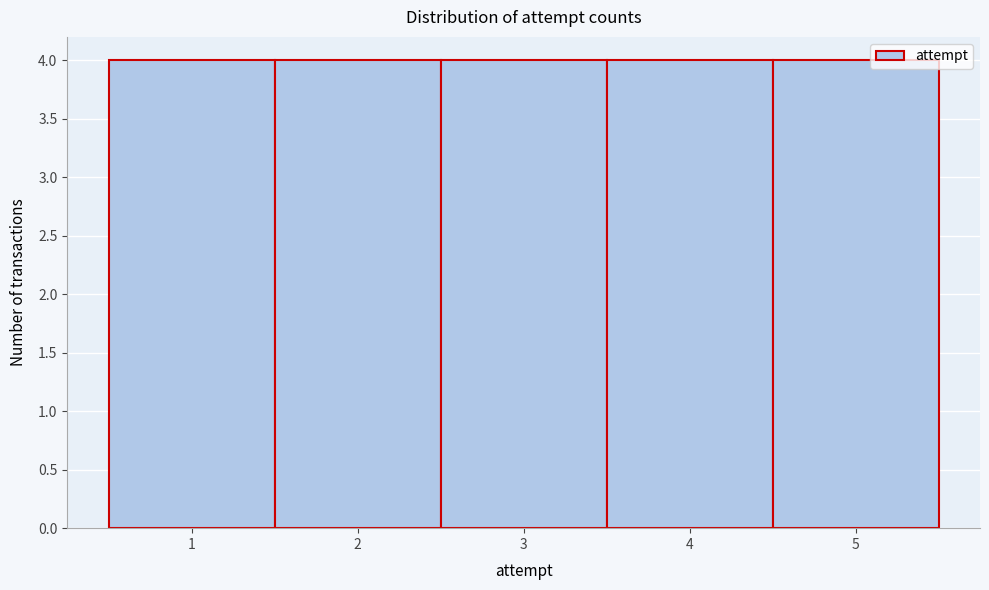

Reading left to right, transcribe this chart: for each bar, give the range it covers on the x-axis and its height. The values are not printed on the chart, so give them approximately, as read against the axis.

0.5 to 1.5: 4
1.5 to 2.5: 4
2.5 to 3.5: 4
3.5 to 4.5: 4
4.5 to 5.5: 4